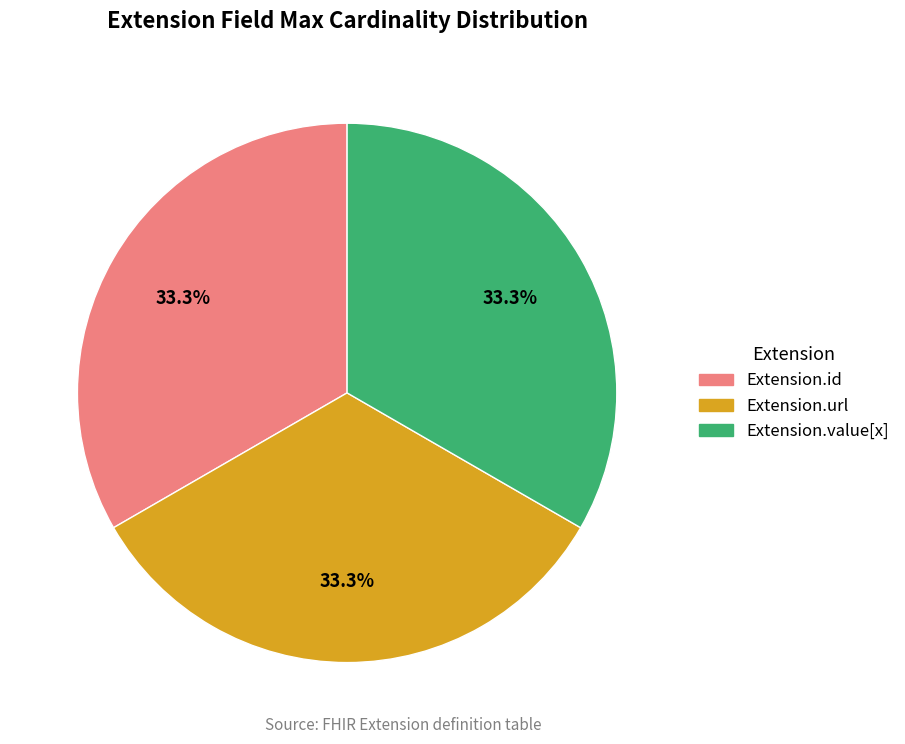

Is there a majority slice in this chart?

No